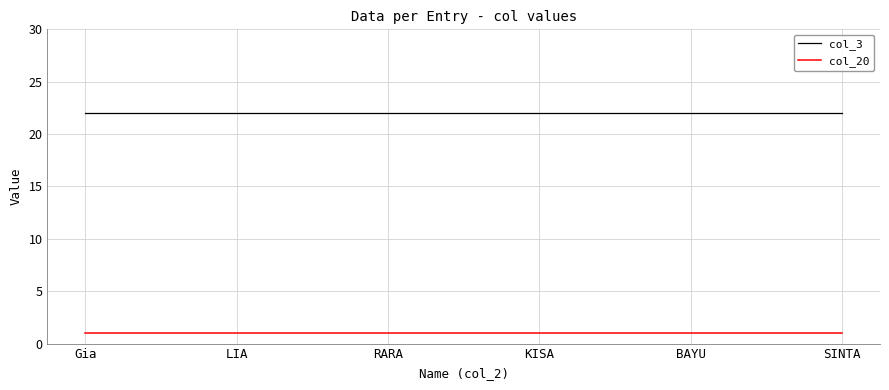

True or false: col_3 has a value of 22 at KISA.

True